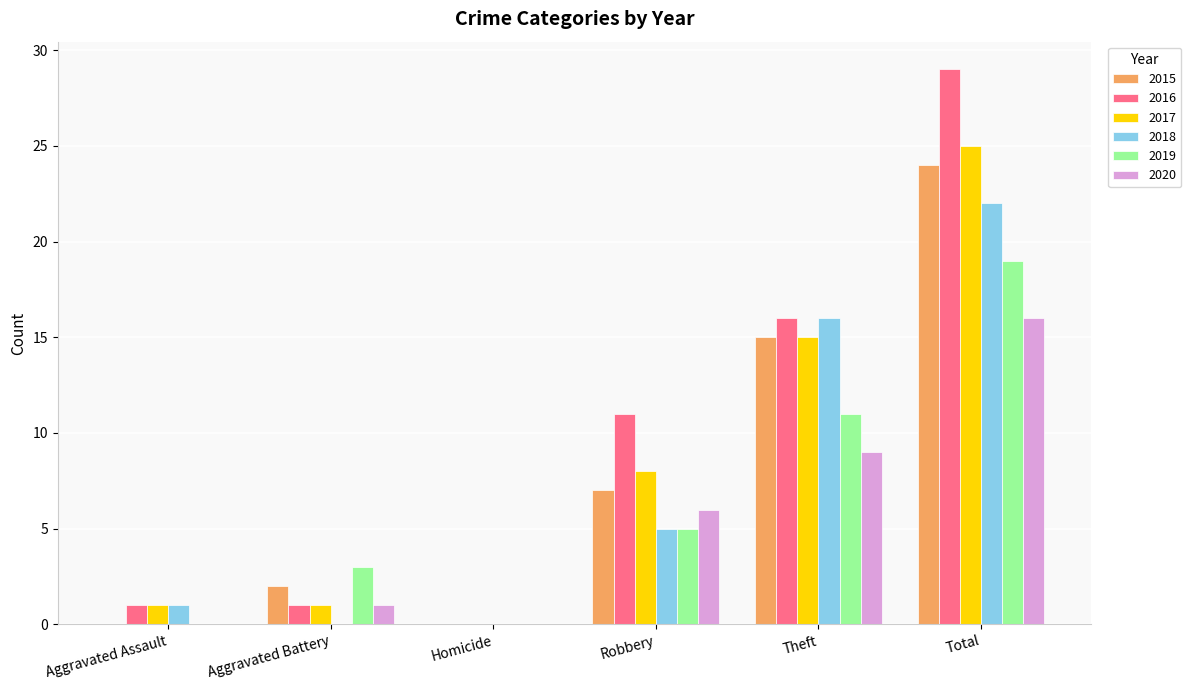

What is the sum of all 2017 values?

50